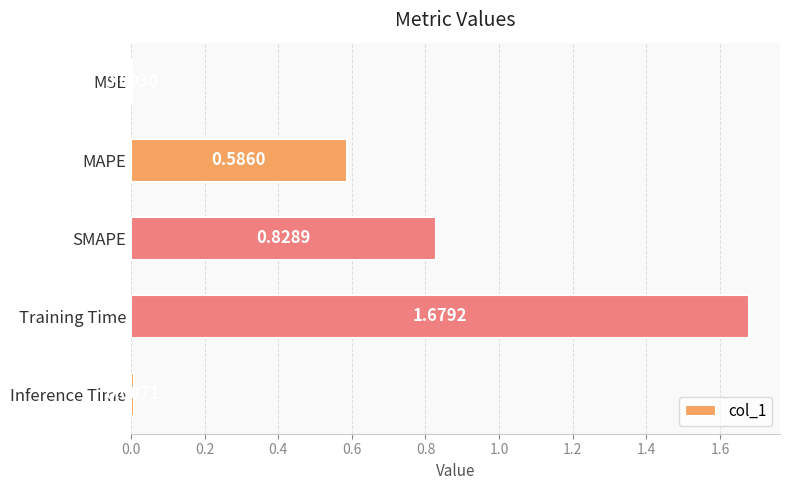

What is the sum of all values?

3.1